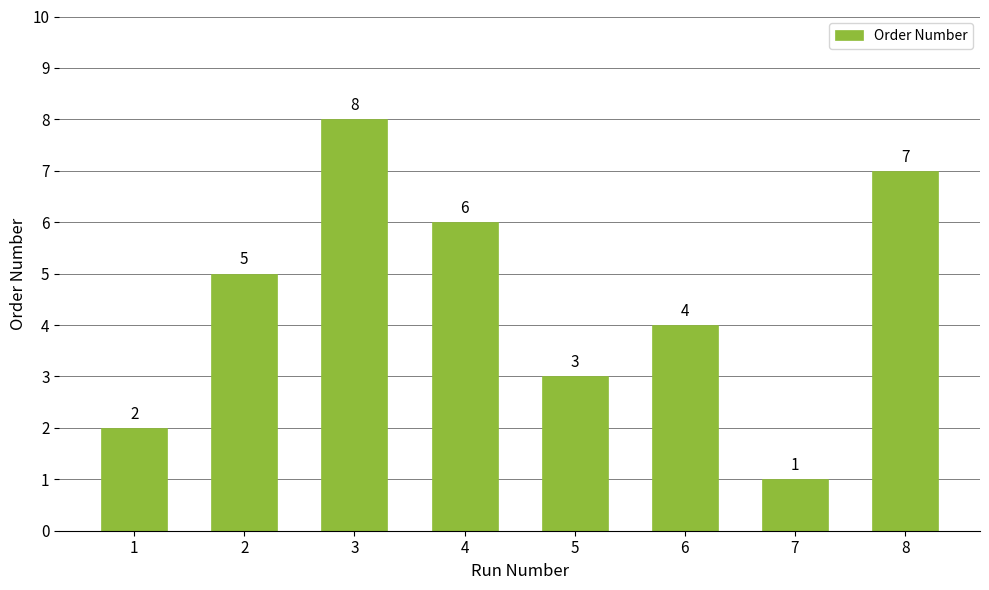

Between 3 and 8, which is larger?

3